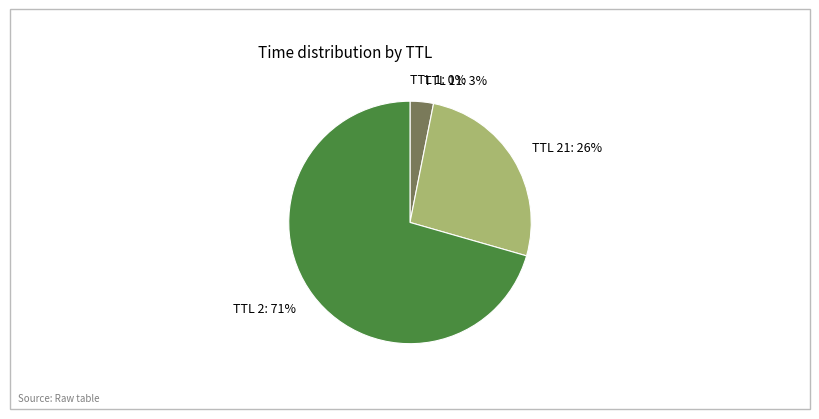

To the nearest percent, what portion does TTL 21: 26% represent?

26%